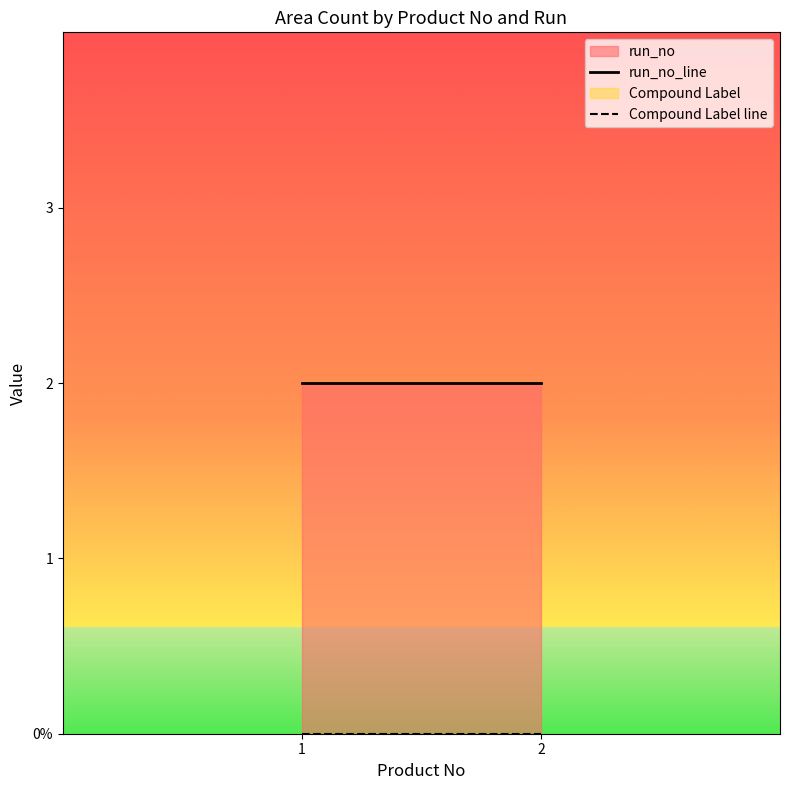

Which series has the largest total across all categories?

run_no